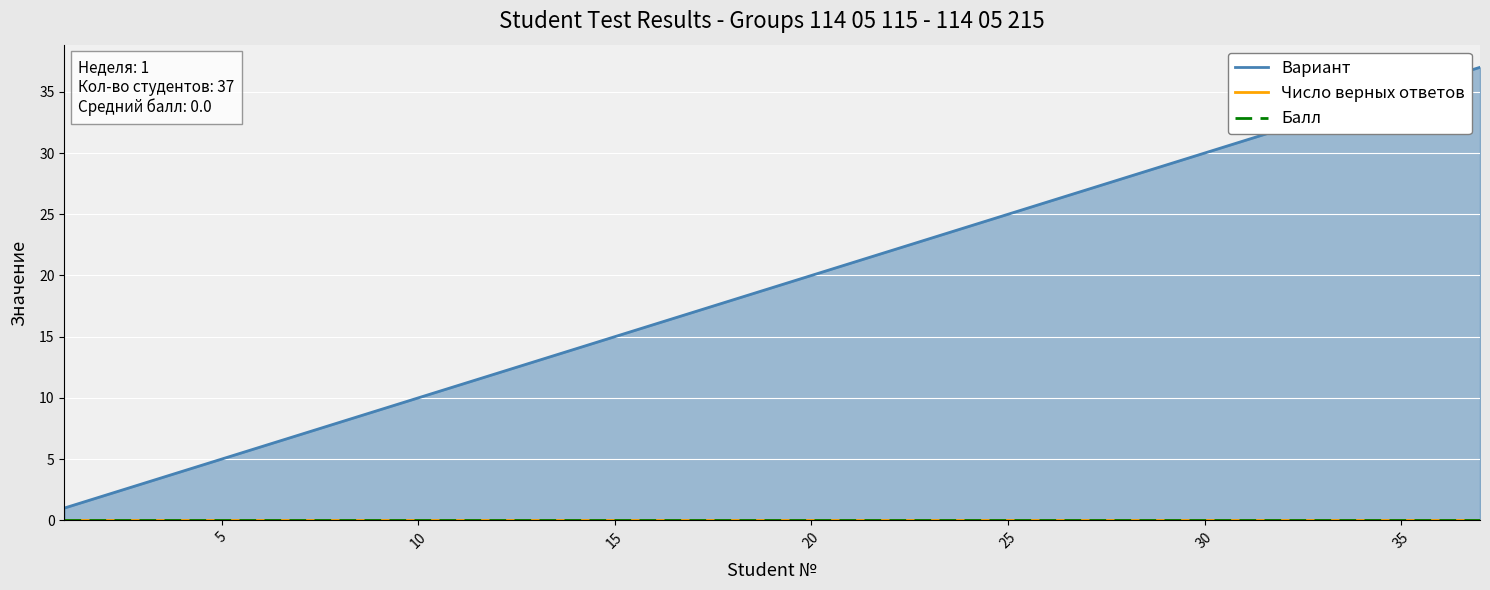

True or false: Число верных ответов and Балл intersect in this chart.

False